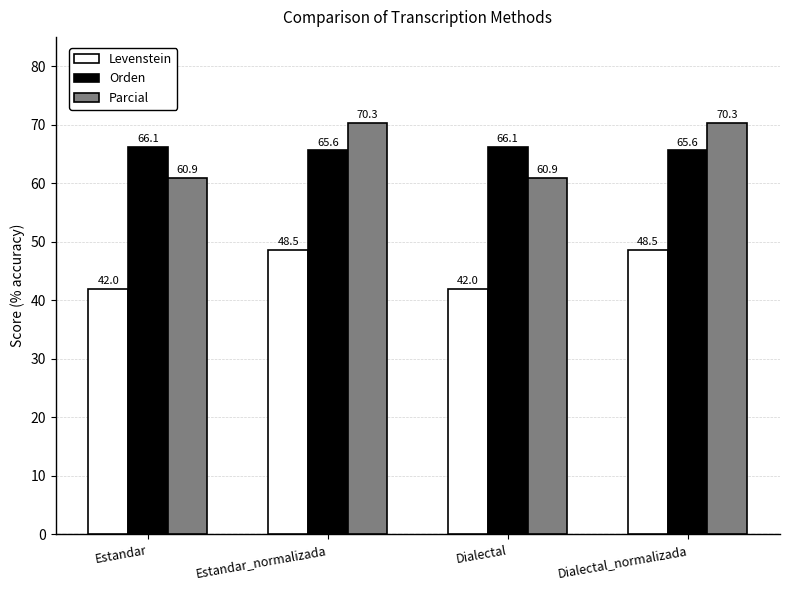

What is the difference between the maximum and minimum values in the Orden series?

0.5